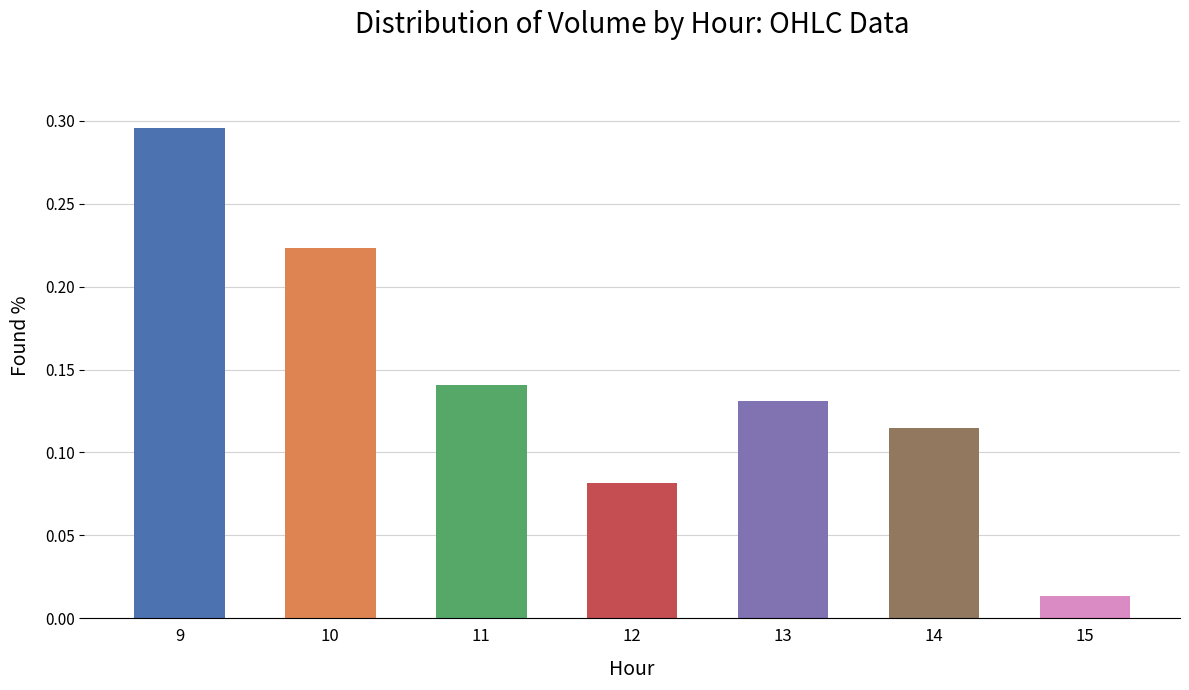

List the labels in order of value, largest first.

9, 10, 11, 13, 14, 12, 15